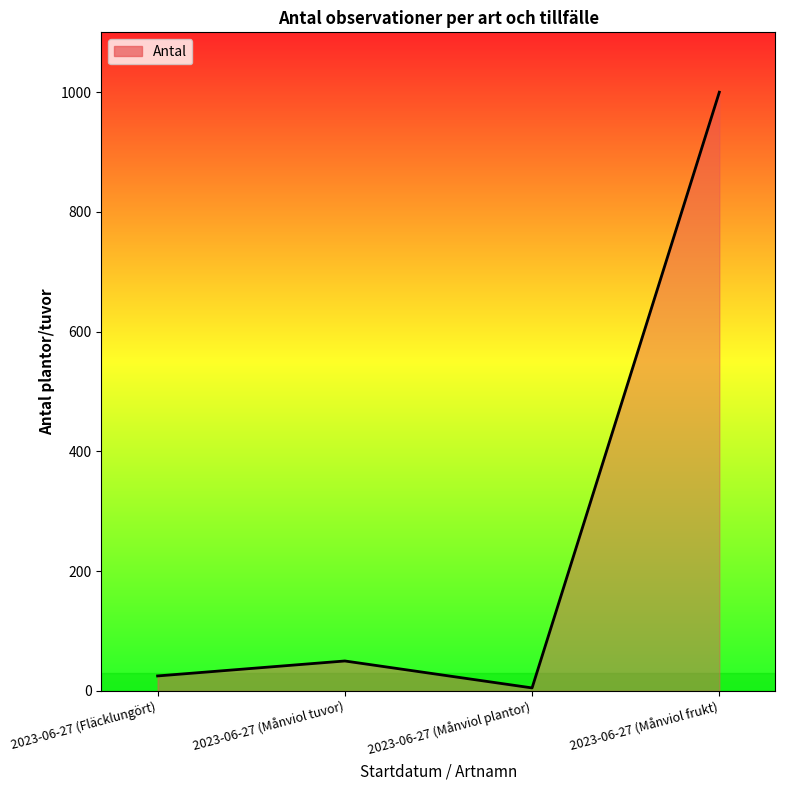

True or false: the data shows 25 at 2023-06-27 (Fläcklungört).

True